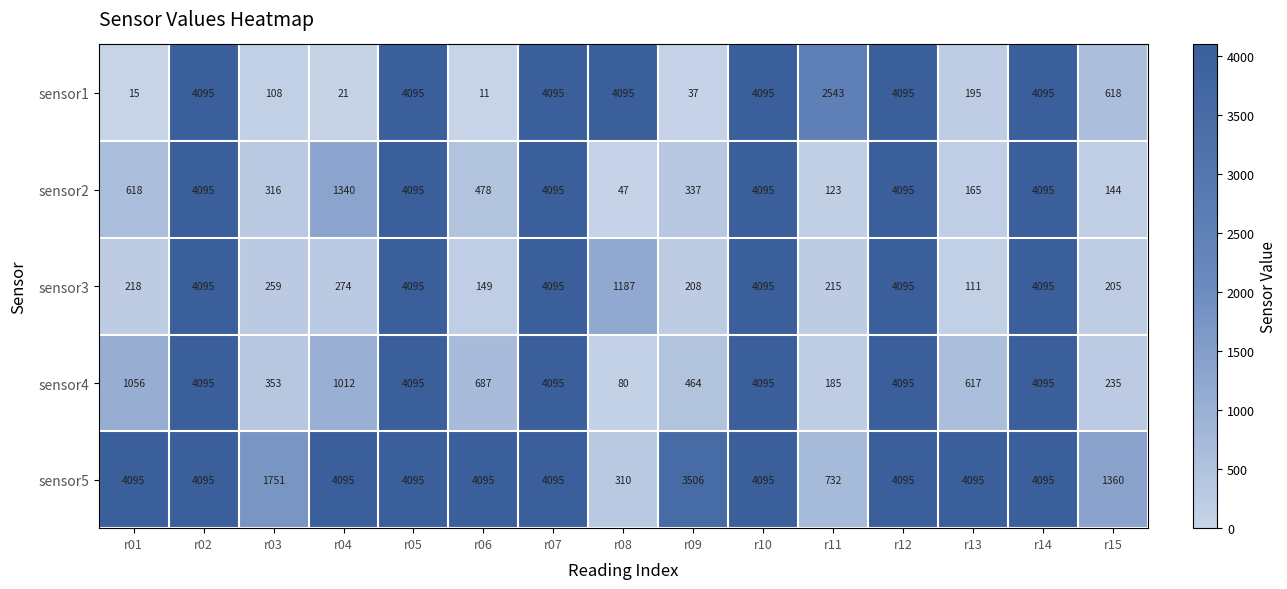

What is the maximum value for sensor2?

4095